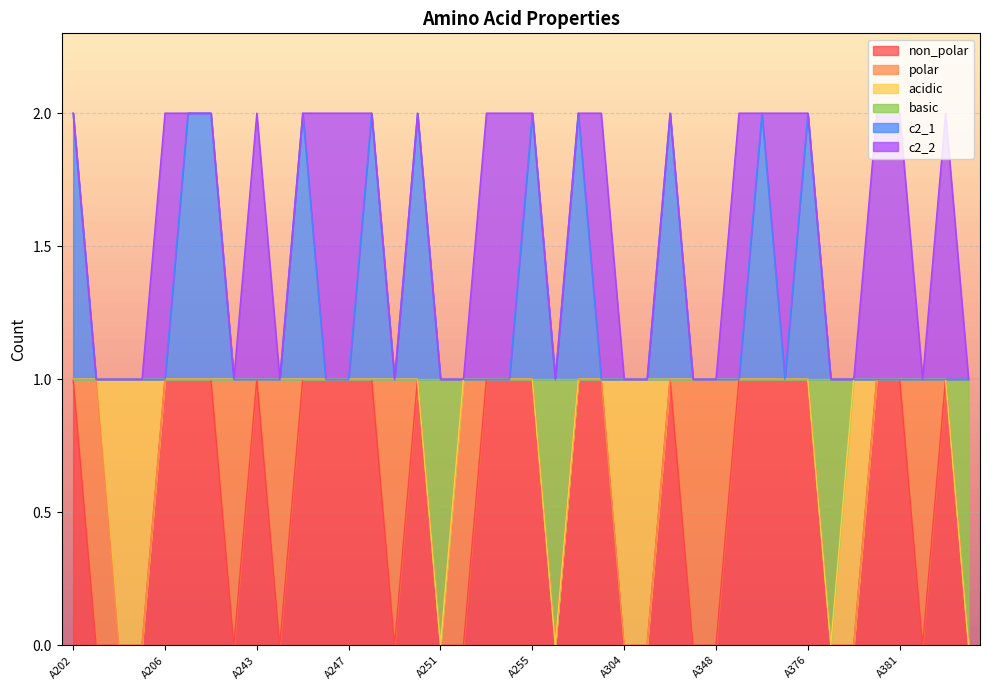

The value of non_polar at A207 is 1. True or false?

True